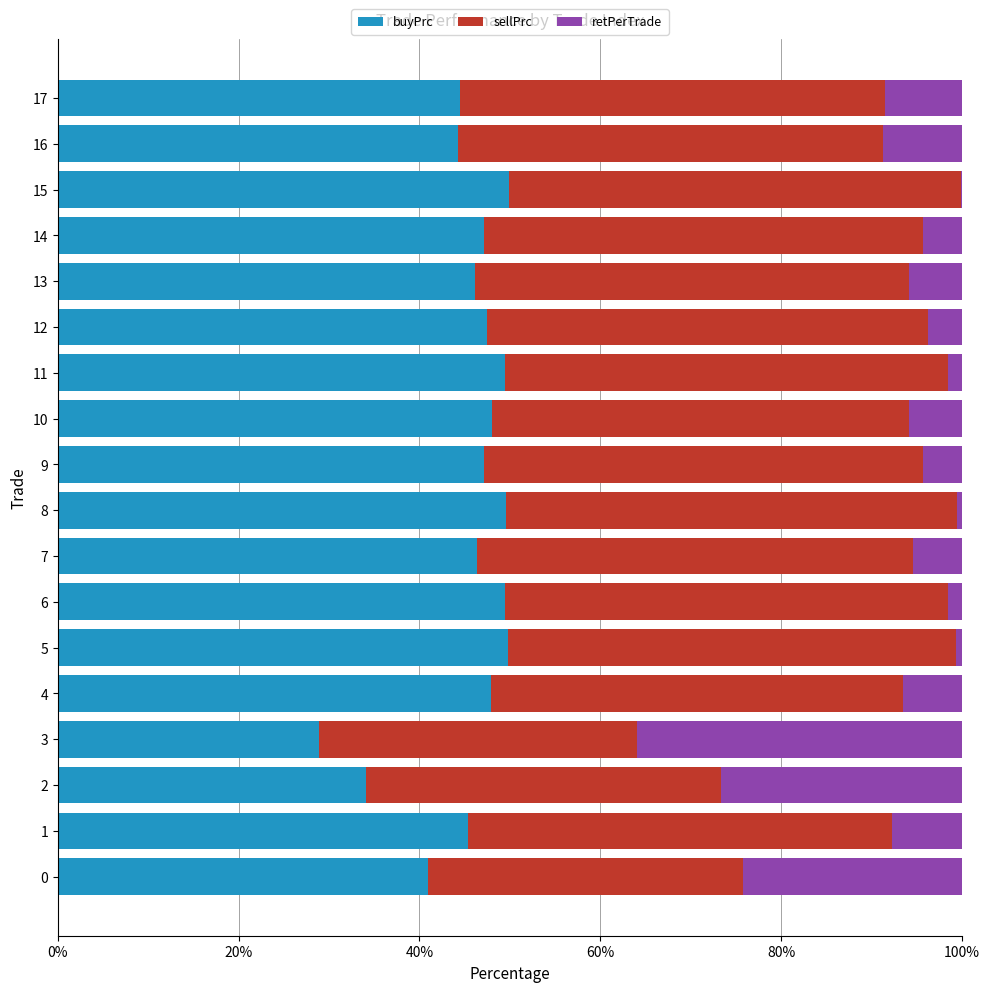

The value of buyPrc at 5 is 49.8. True or false?

True